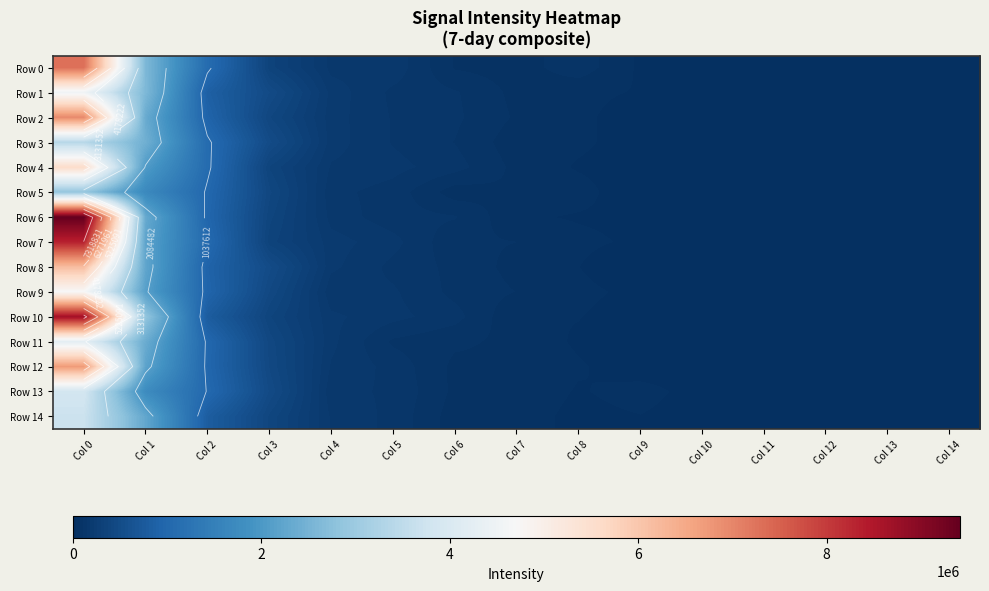

The value of Row 10 at Col 11 is 7478.6. True or false?

False